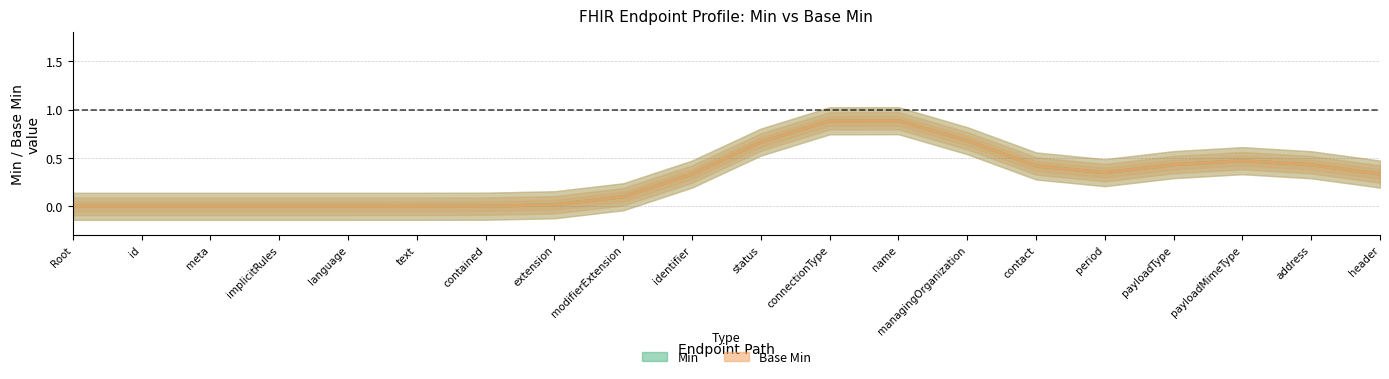

At how many categories does at least one series exceed 0?

15